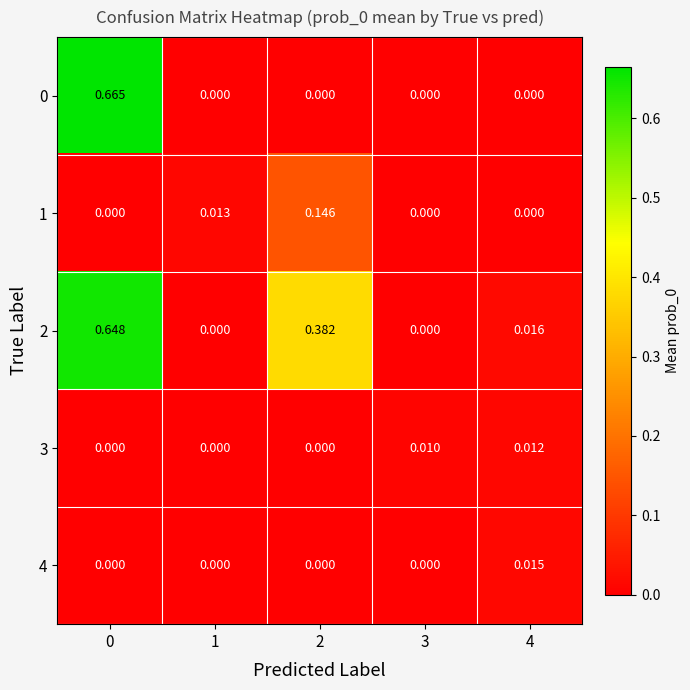

Reading right to left, what are all the values shown in this chart?

0: 4=0.0	3=0.0	2=0.0	1=0.0	0=0.7
1: 4=0.0	3=0.0	2=0.1	1=0.0	0=0.0
2: 4=0.0	3=0.0	2=0.4	1=0.0	0=0.6
3: 4=0.0	3=0.0	2=0.0	1=0.0	0=0.0
4: 4=0.0	3=0.0	2=0.0	1=0.0	0=0.0